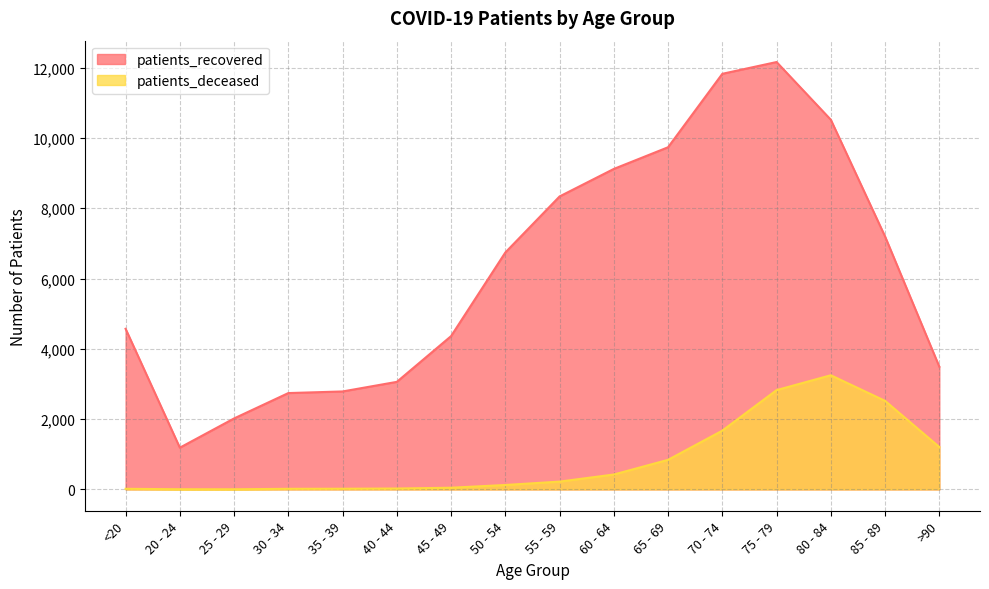

Count the number of categories in the chart.

16